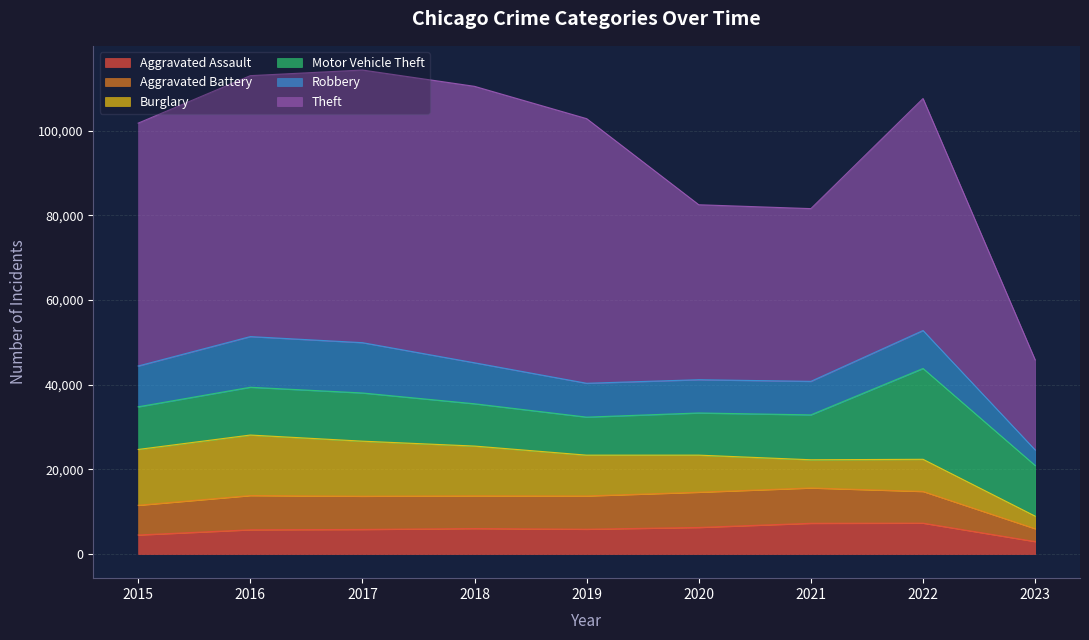

At how many categories does at least one series exceed 20695?

9